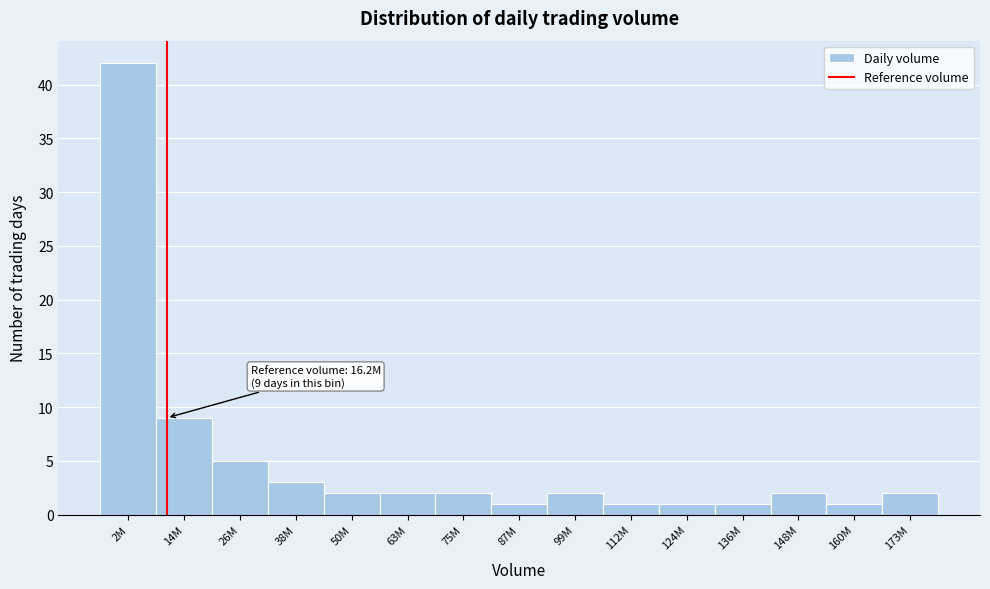

Reading right to left, transcribe all the data shown in this chart.

173M=2	160M=1	148M=2	136M=1	124M=1	112M=1	99M=2	87M=1	75M=2	63M=2	50M=2	38M=3	26M=5	14M=9	2M=42